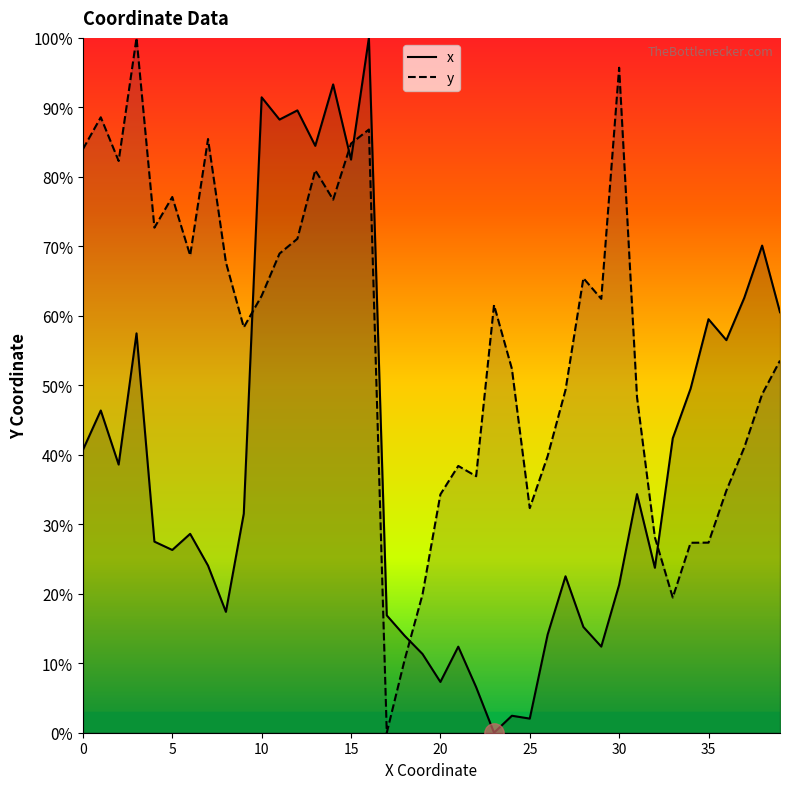

Rank the series by their average value, from lowest to highest.

x, y